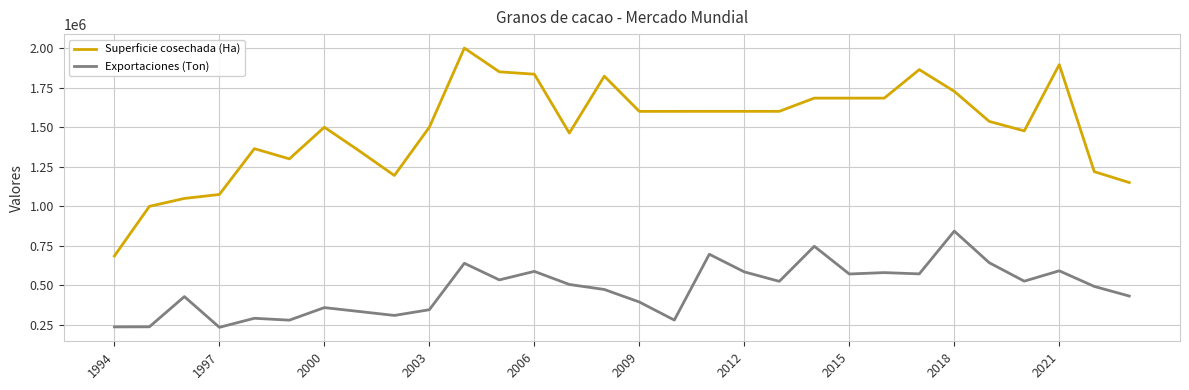

Which series has the largest total across all categories?

Superficie cosechada (Ha)